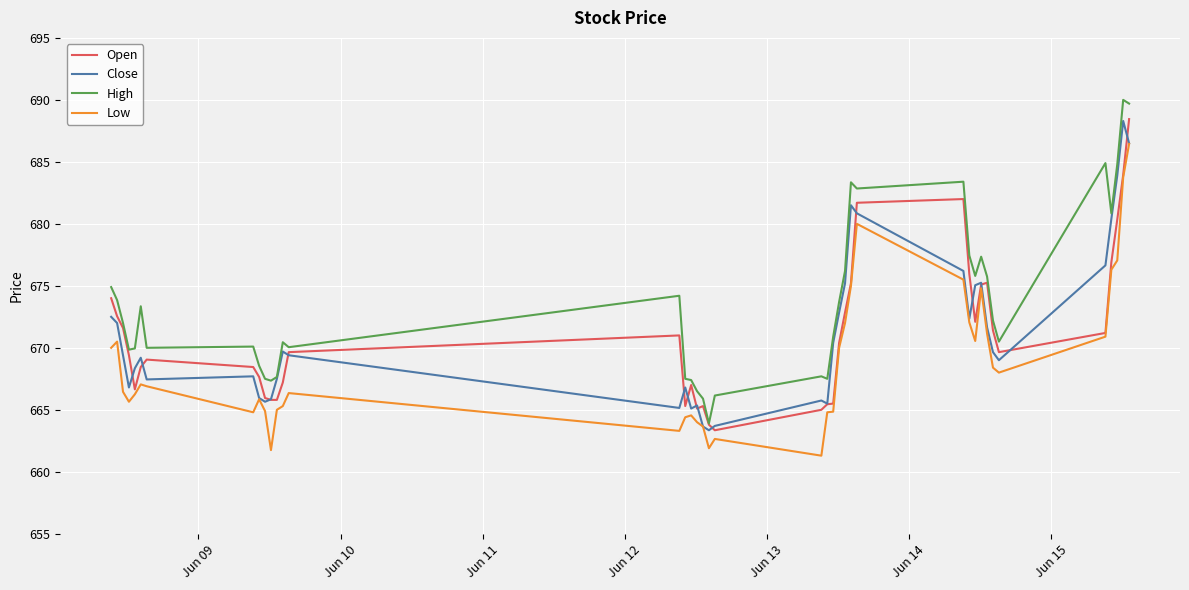

True or false: High and Low cross at least once.

False